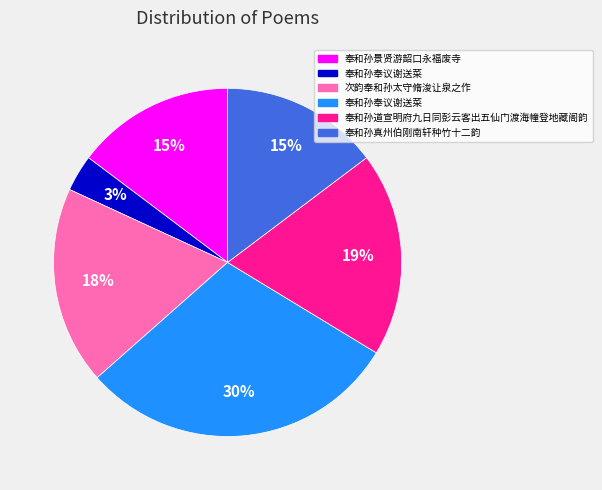

Is there a majority slice in this chart?

No